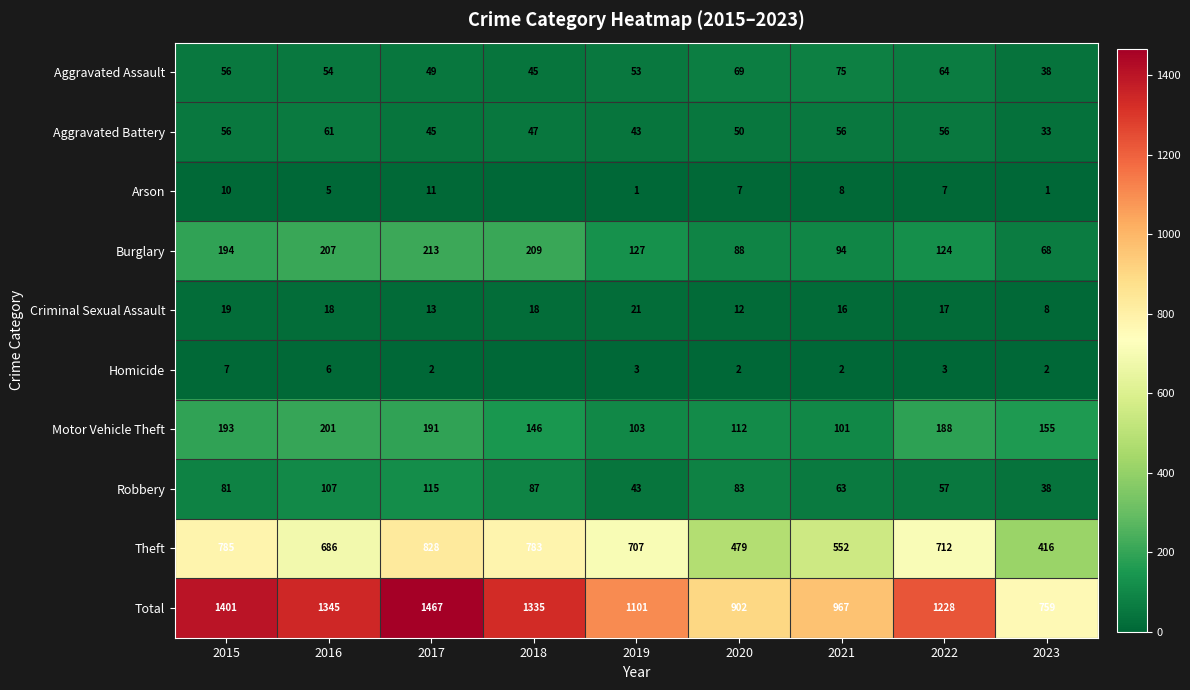

What is the difference between the highest and lowest values at 2017?

1465